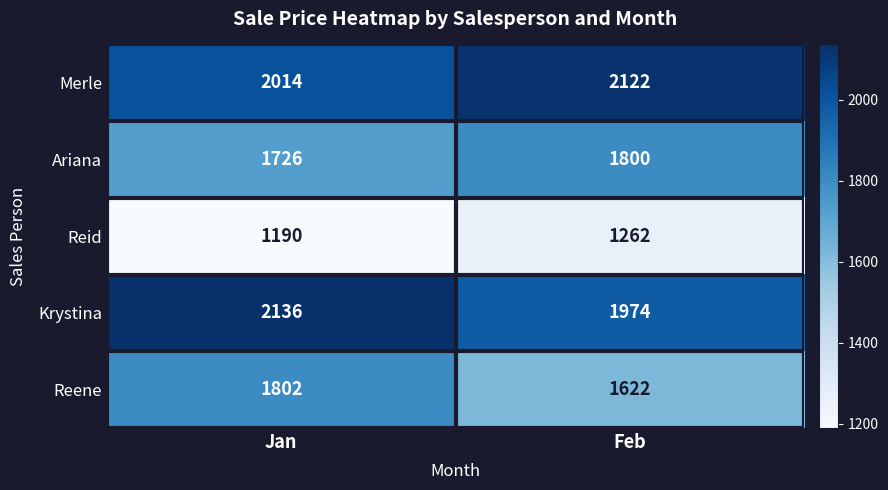

Read the Reene value at Jan, to the nearest 10.

1800